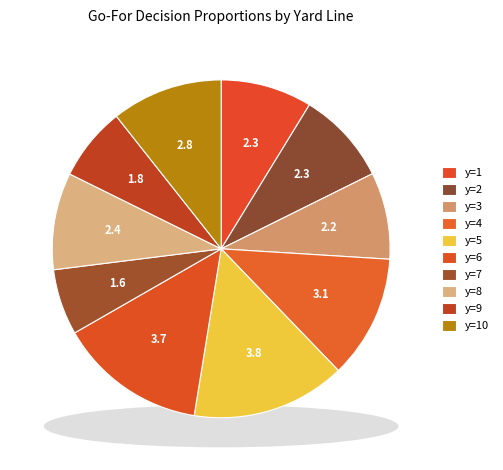

Does any single category account for the majority?

No